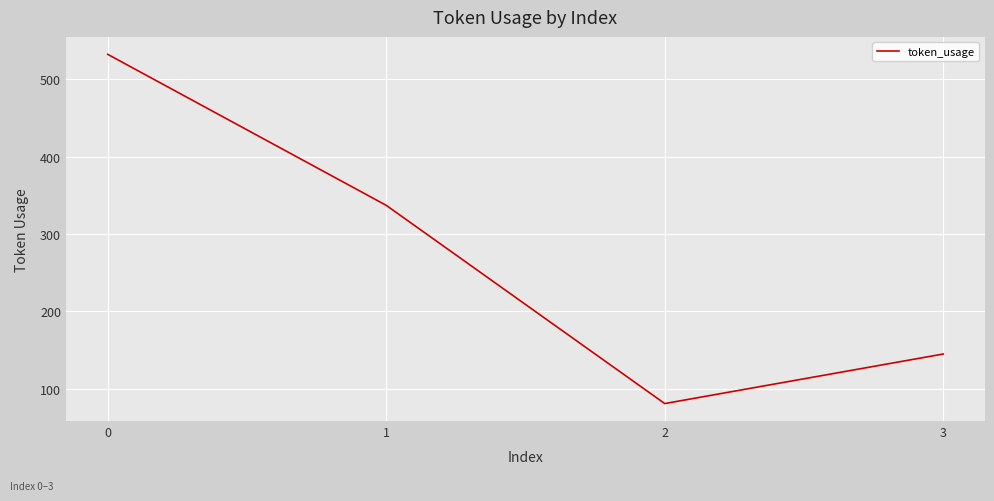

How many lines are shown in the chart?

1